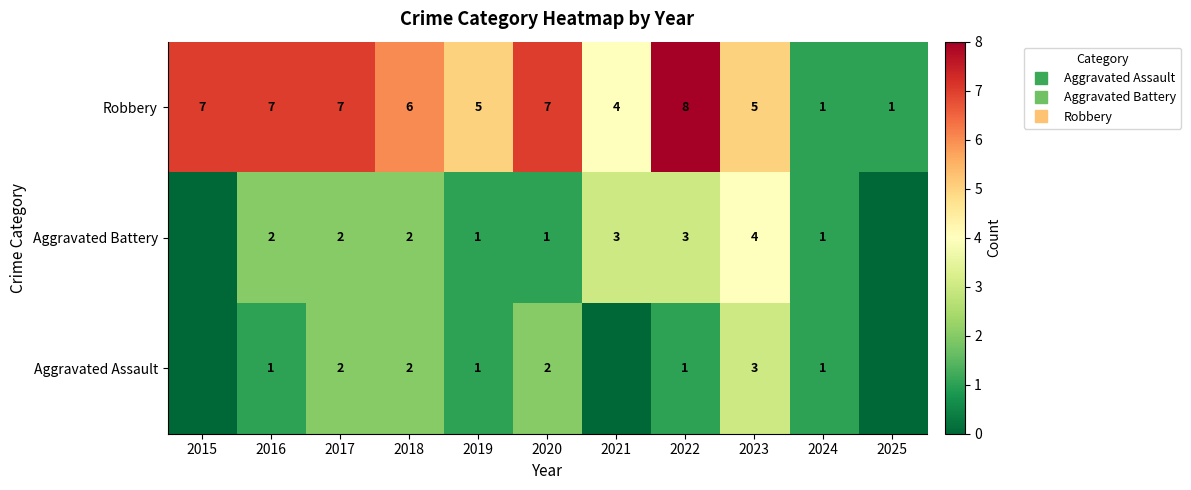

What is the maximum value for Robbery?

8